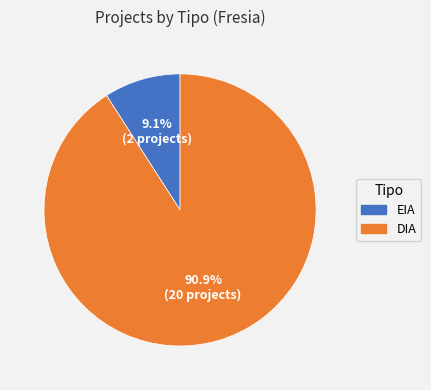

What percentage do DIA and EIA together represent?

100.0%